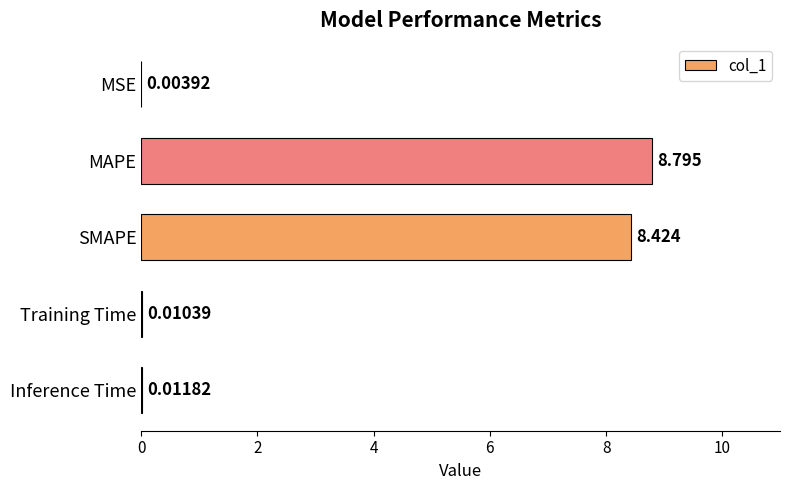

Are the bars horizontal?

Yes